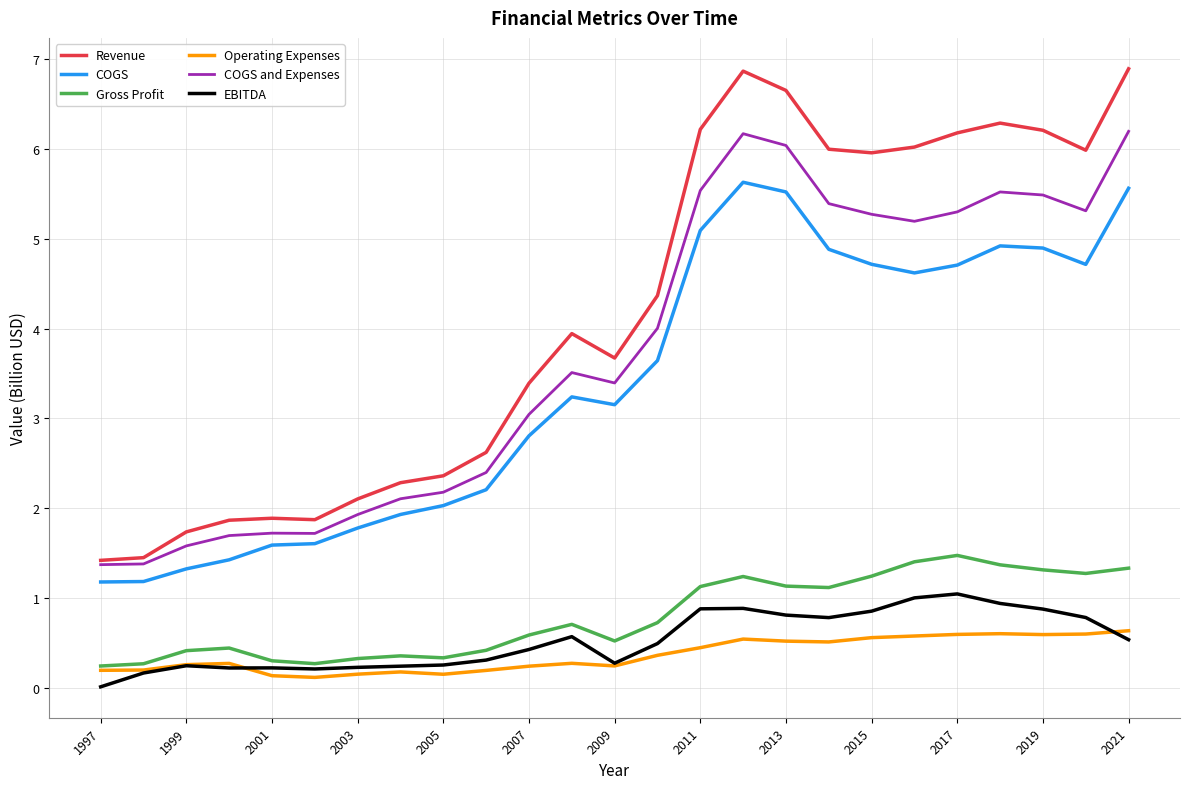

Does the chart have visible grid lines?

Yes